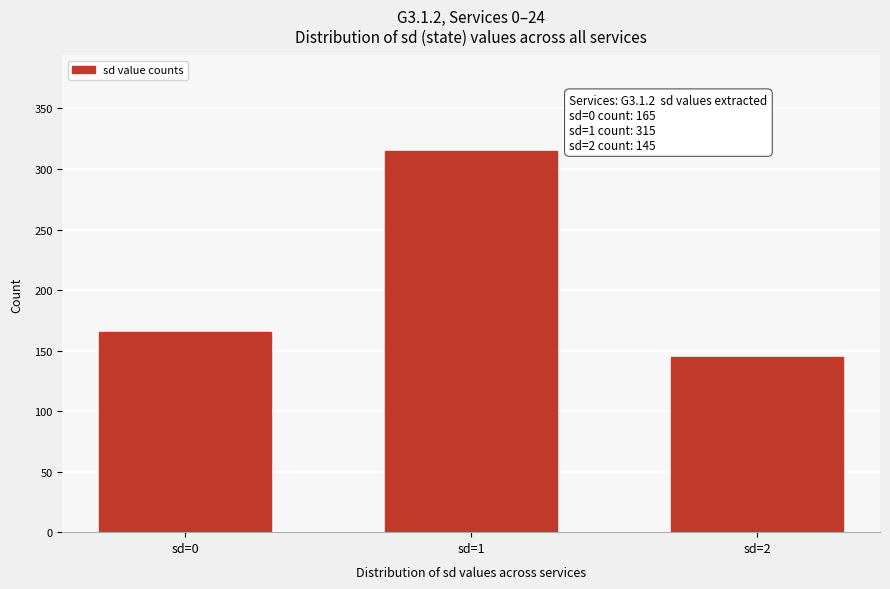

Reading right to left, extract all data points from this chart.

sd=2=145	sd=1=315	sd=0=165